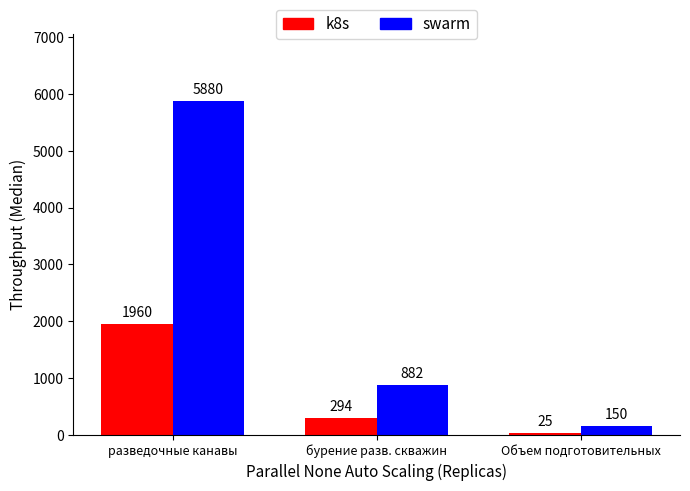

Which series has the largest total across all categories?

swarm